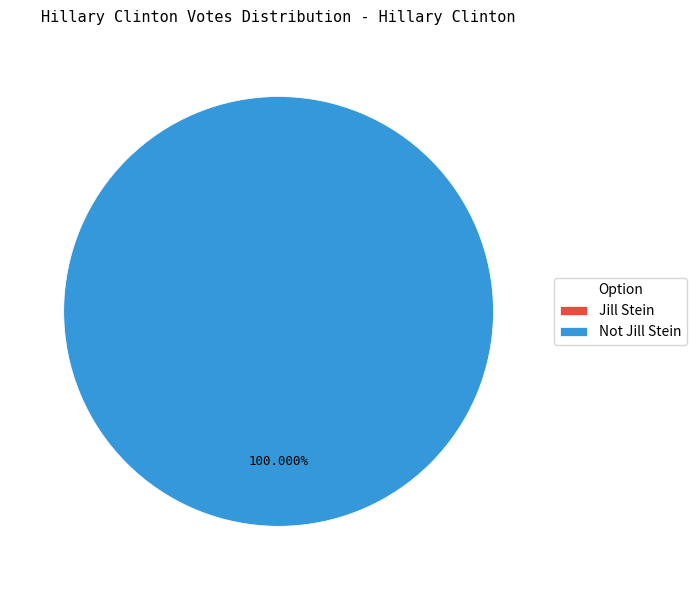

What is the smallest slice in the pie chart?

Jill Stein